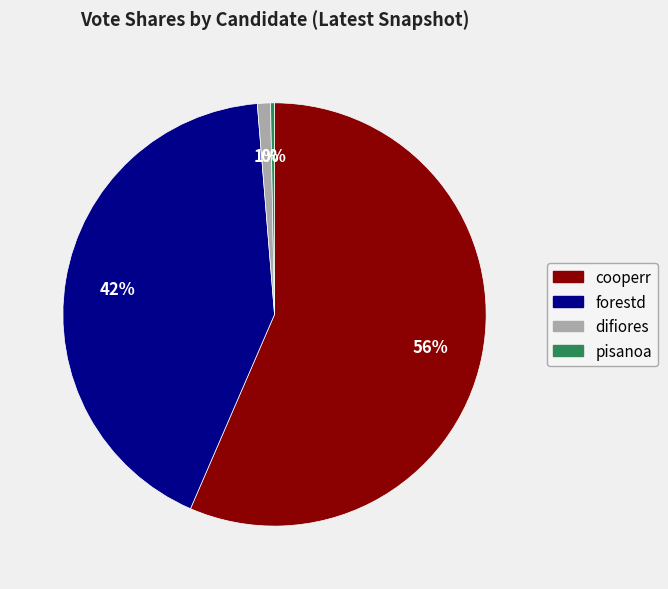

How many slices are in this pie chart?

4